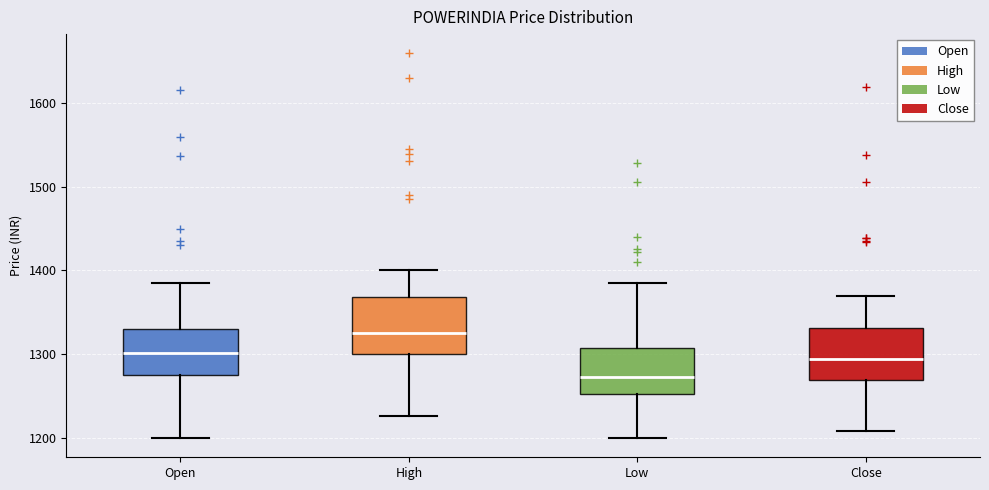

Reading left to right, read every box against the y-axis: the position of its median line, the range the box covers, and the ends of its whiskers. The values are not printed on the chart, so give them approximately, as read against the axis.

Open: median 1300, box 1280 to 1330, whiskers 1200 to 1390
High: median 1330, box 1300 to 1370, whiskers 1230 to 1400
Low: median 1270, box 1250 to 1310, whiskers 1200 to 1390
Close: median 1290, box 1270 to 1330, whiskers 1210 to 1370